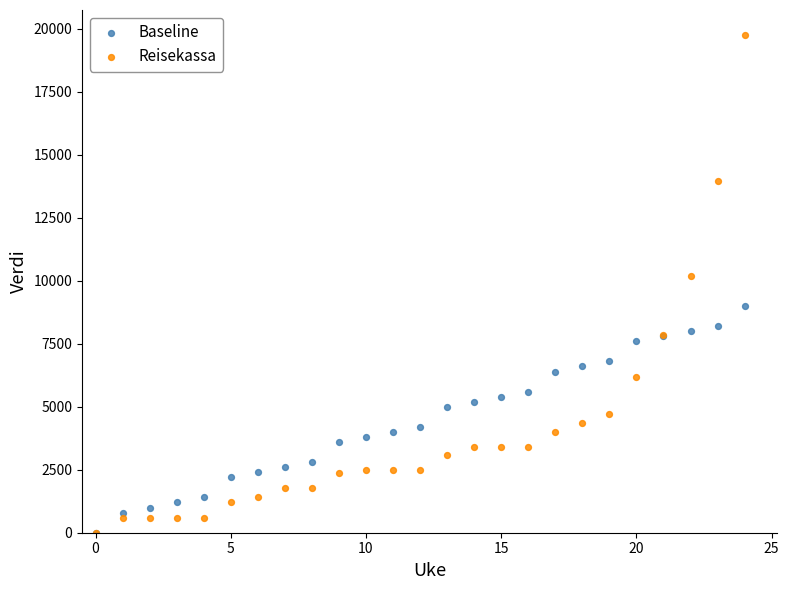

In the Reisekassa series, what Y value is closest to 9882?

10186.4